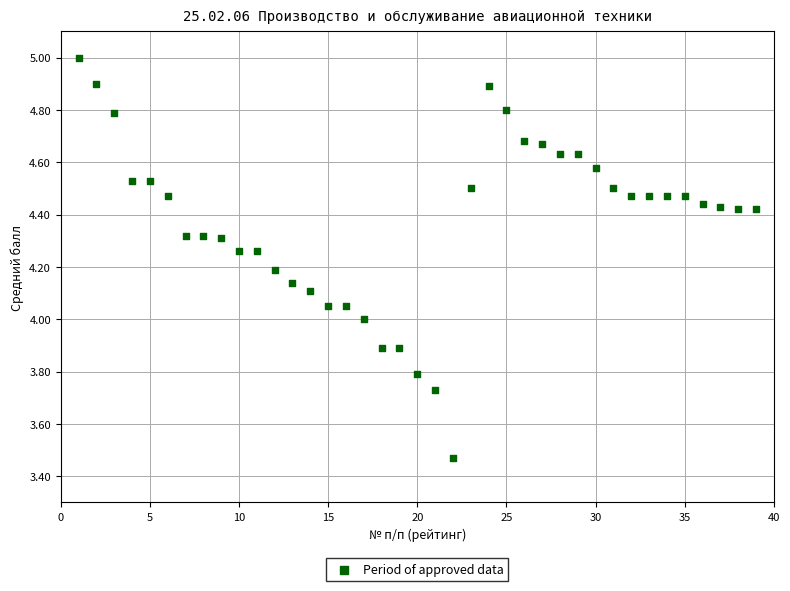

What is the range of Y values (max minus min)?

1.5